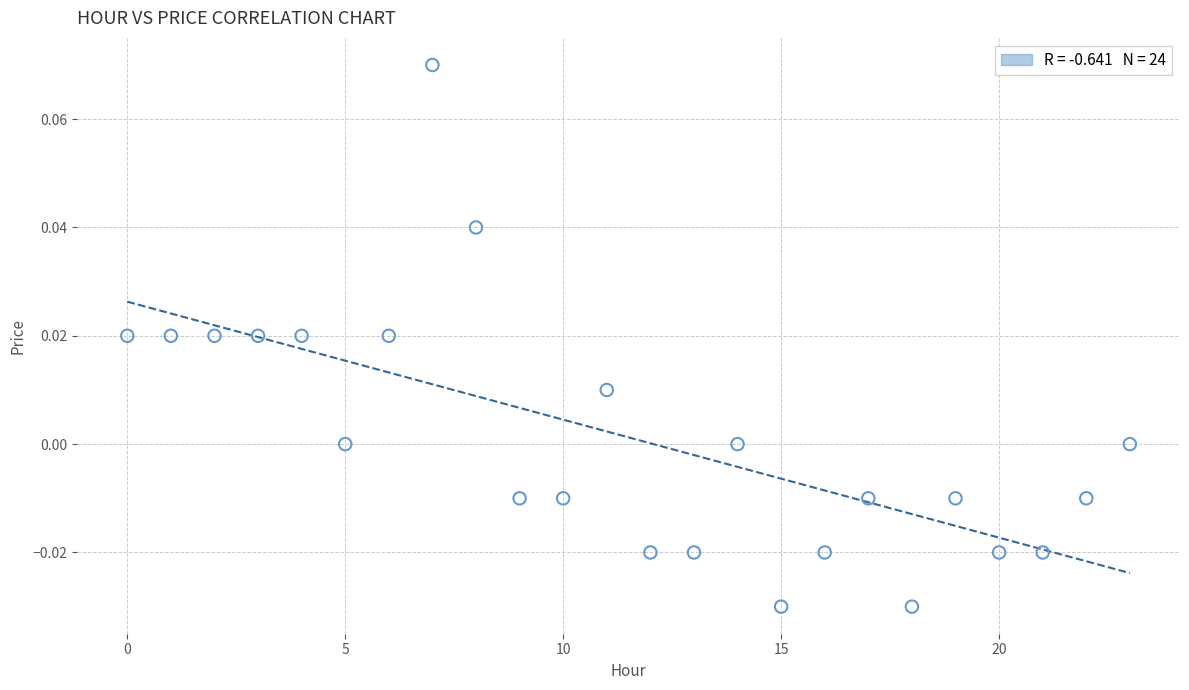

How many points are shown in the scatter plot?

24